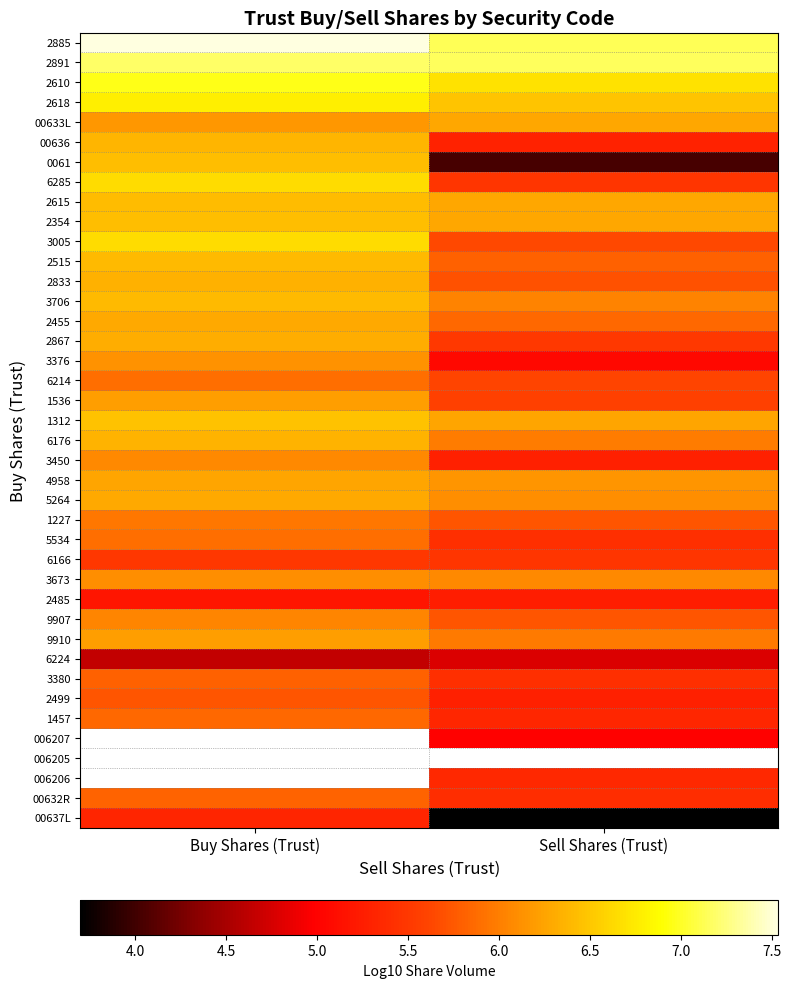

At how many categories does at least one series exceed 3?

2